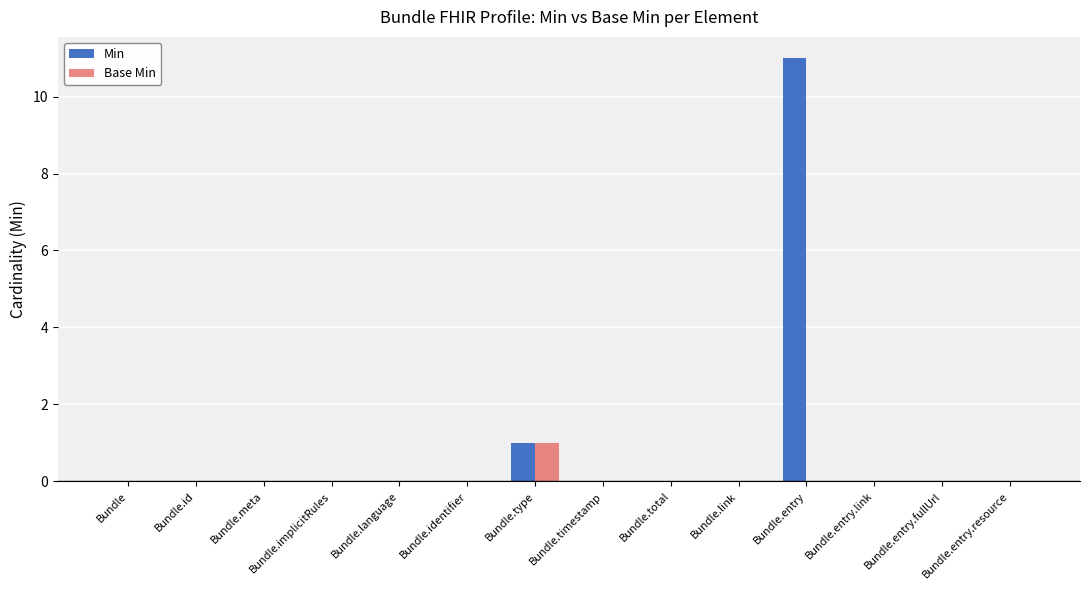

Which label corresponds to the largest value in the chart?

Bundle.entry